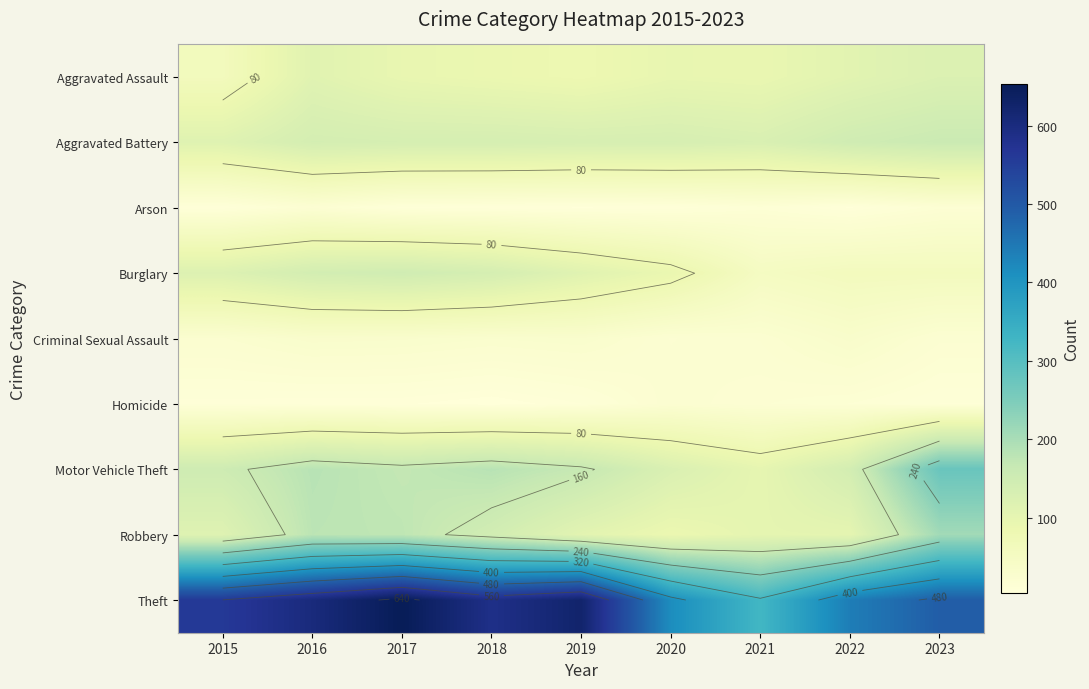

Rank the series at 2022 from highest to lowest value.

Theft, Aggravated Battery, Motor Vehicle Theft, Aggravated Assault, Robbery, Burglary, Criminal Sexual Assault, Homicide, Arson